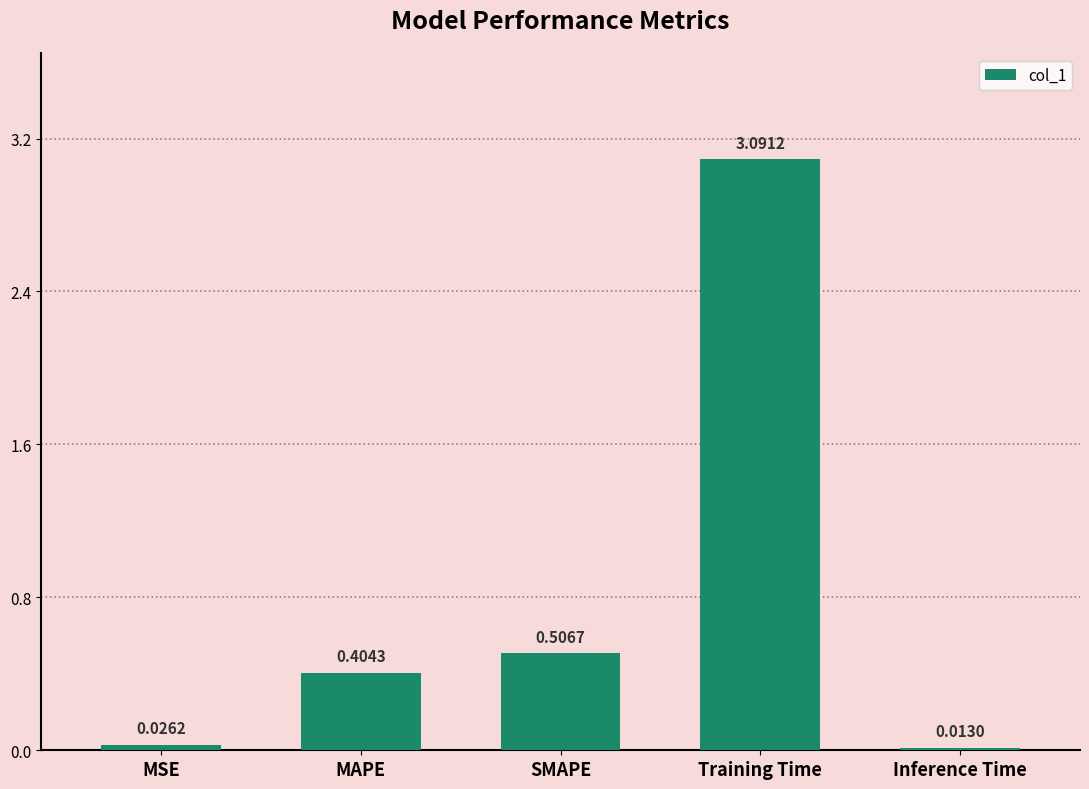

What is the average value?

0.8